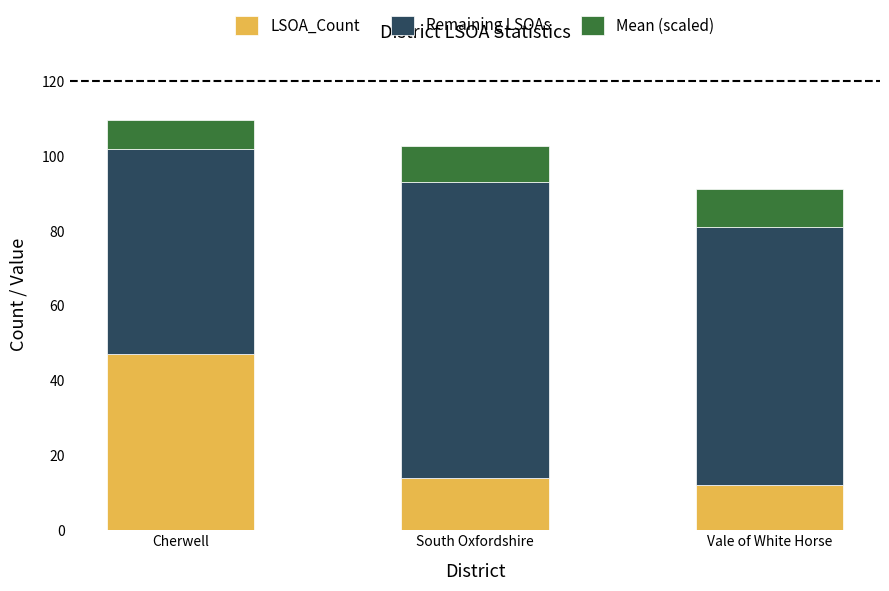

What is the average value of the LSOA_Count series?

24.3